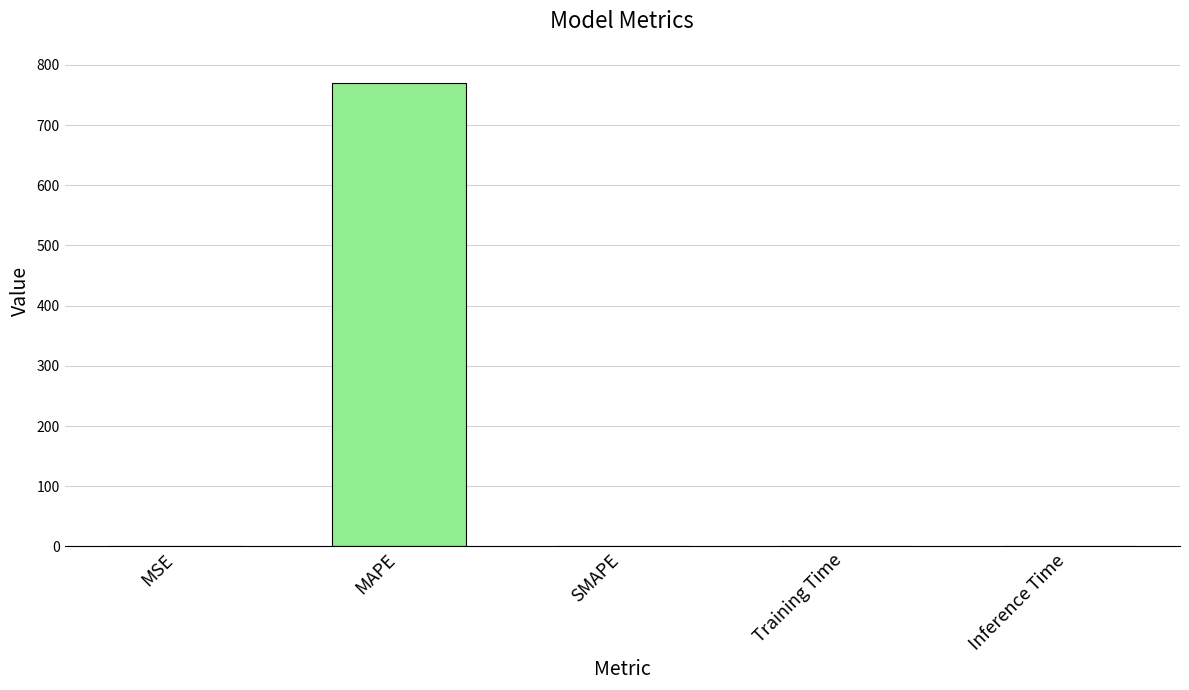

How many distinct data groups are displayed?

1